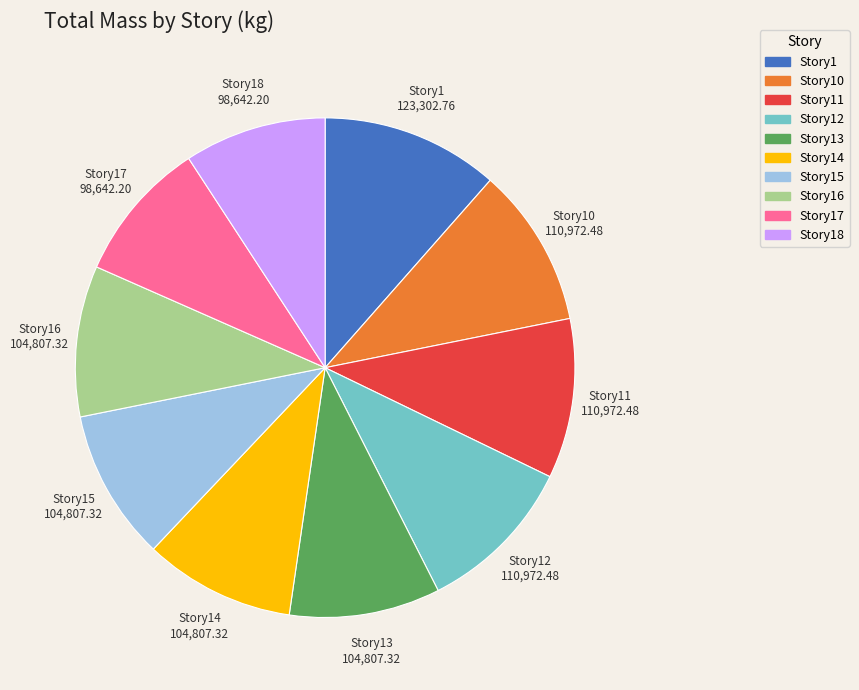

Do Story1 and Story16 together represent more than half of the pie?

No